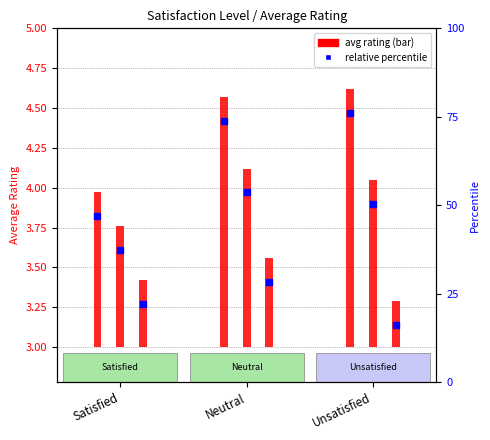

Which has a higher value, Unsatisfied or Satisfied?

Unsatisfied